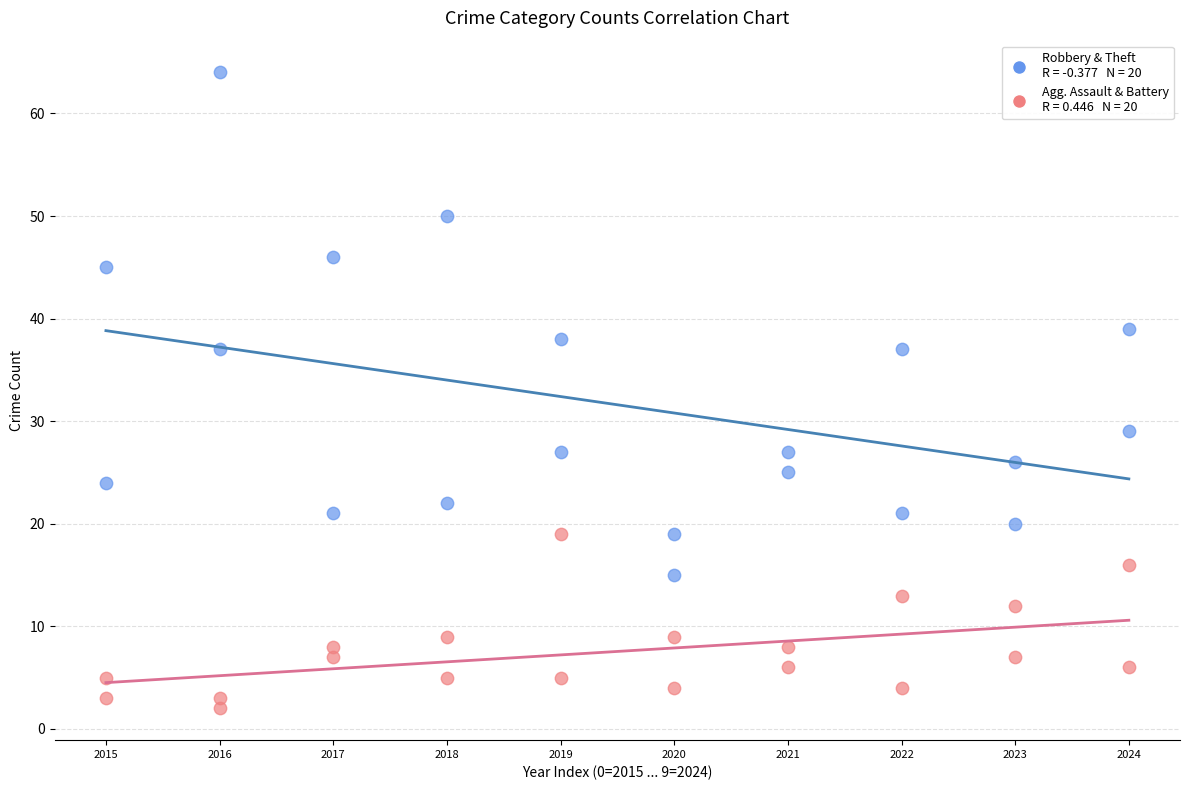

Across all data points, what is the range of Y values (max minus min)?

62